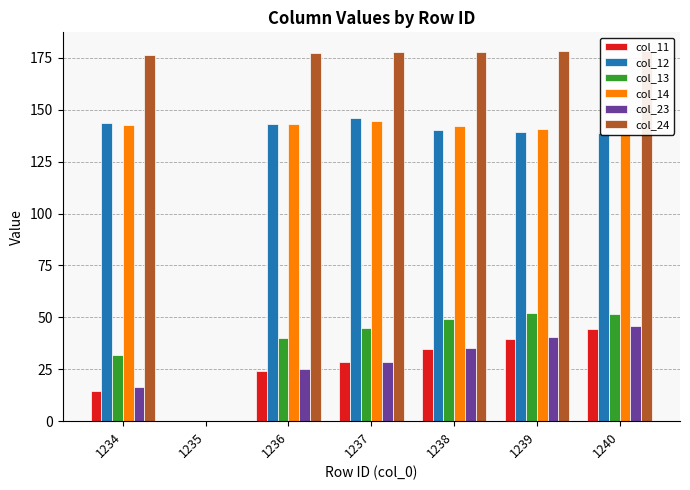

Read the col_23 value at 1238.

35.3